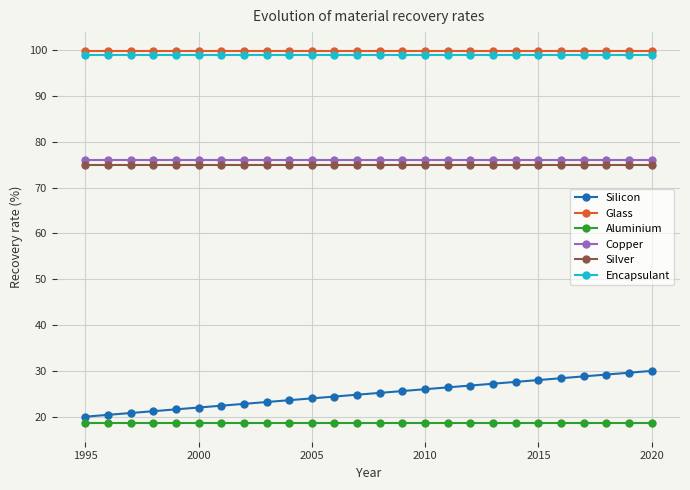

True or false: Silver and Glass cross at least once.

False